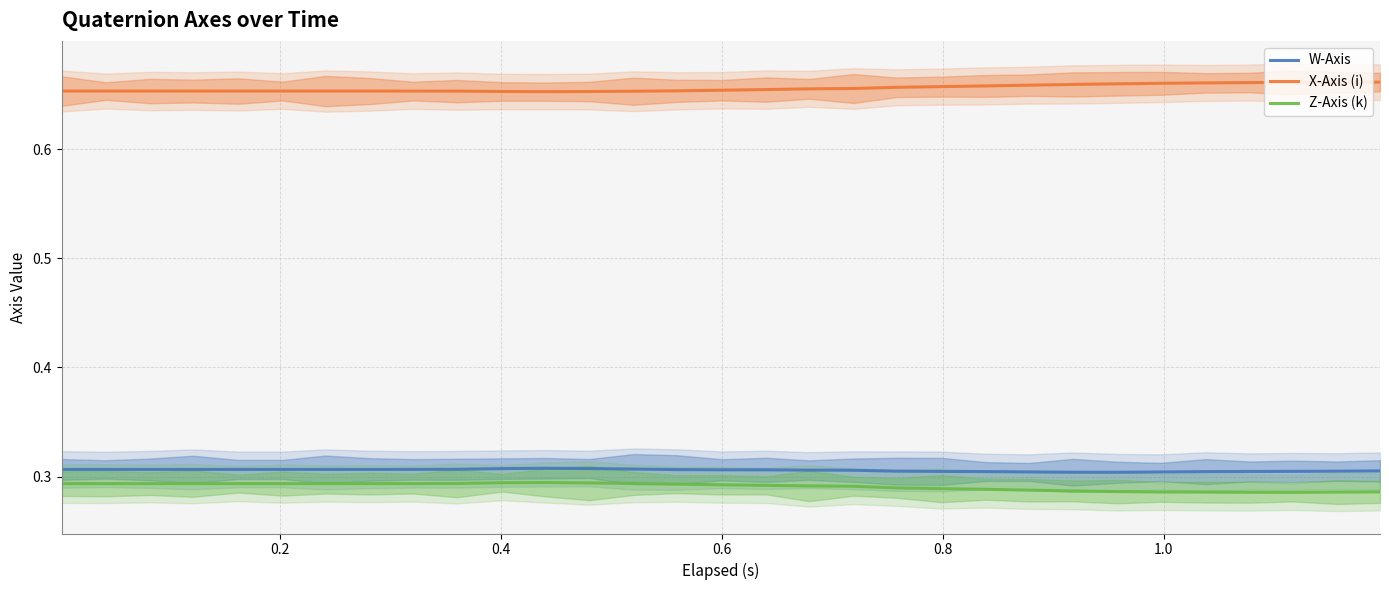

True or false: Z-Axis (k) and W-Axis intersect in this chart.

False